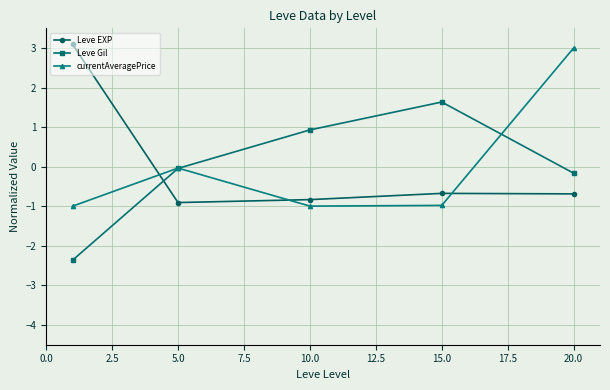

Which series ends up on top after the final intersection of currentAveragePrice and Leve EXP?

currentAveragePrice